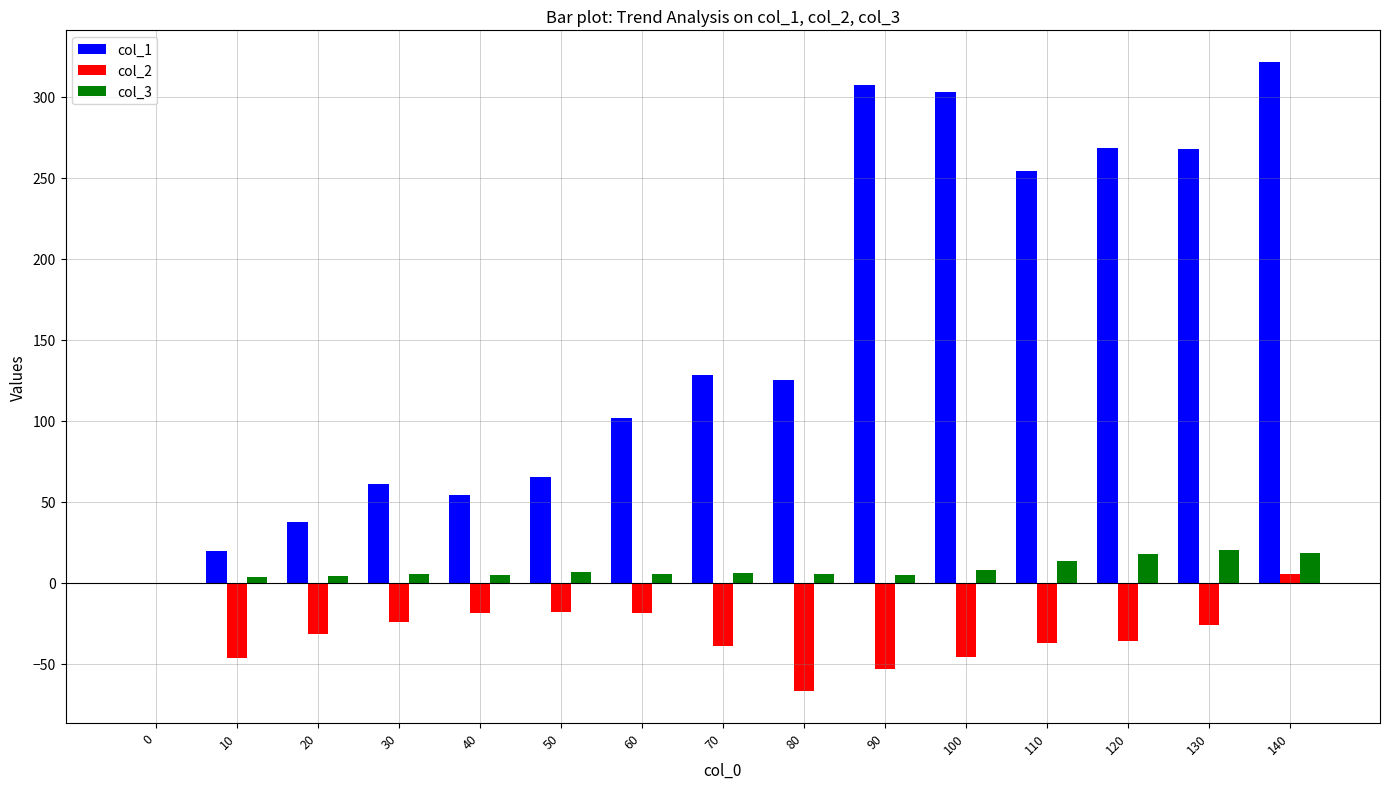

What is the total value across all series at 110?

230.7